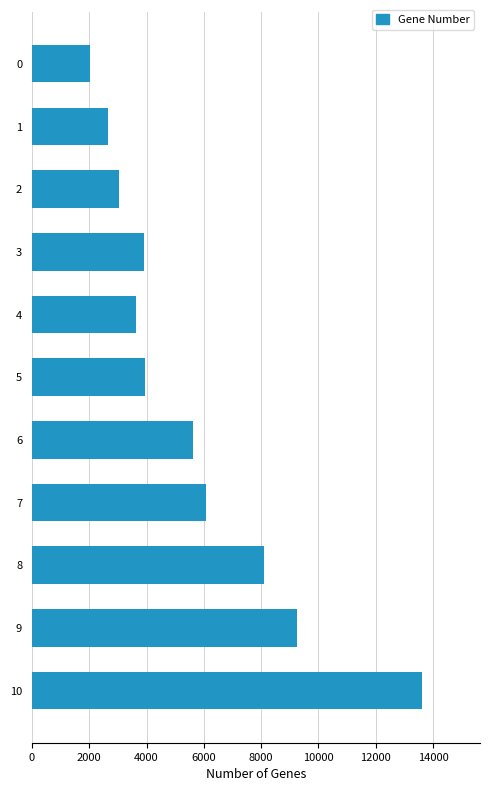

What is the approximate value at 8?

8116.5